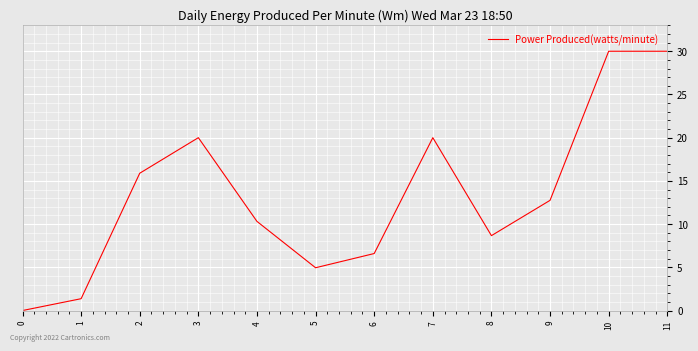

How many categories are shown in the chart?

12